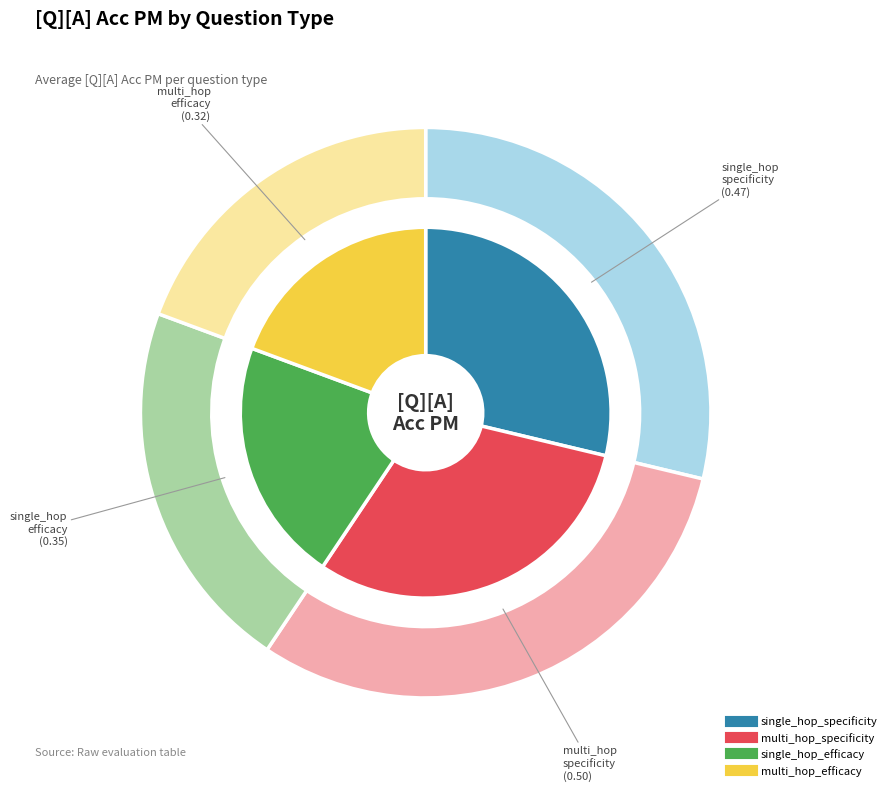

Is there a majority slice in this chart?

No